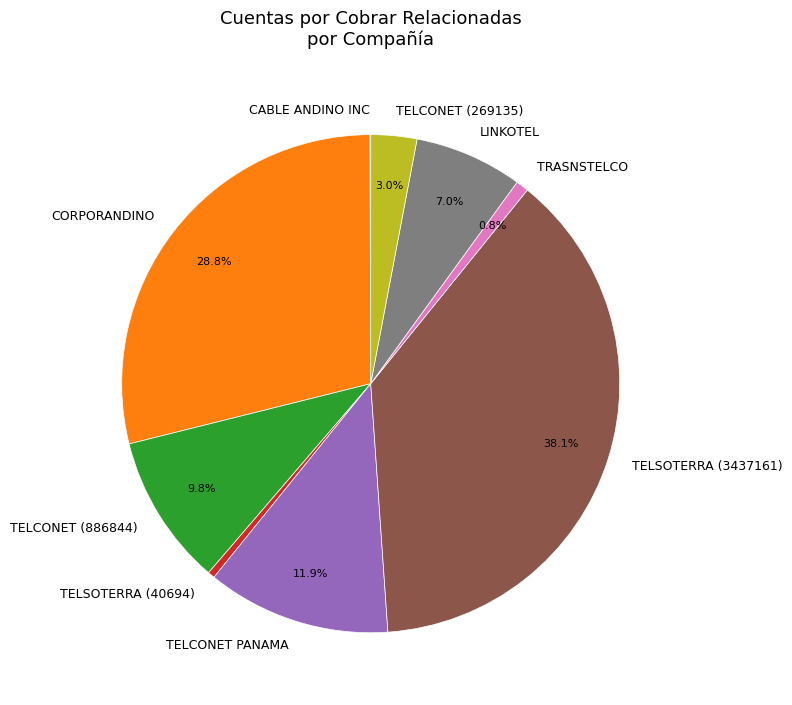

Between TELCONET (269135) and TRASNSTELCO, which is larger?

TELCONET (269135)